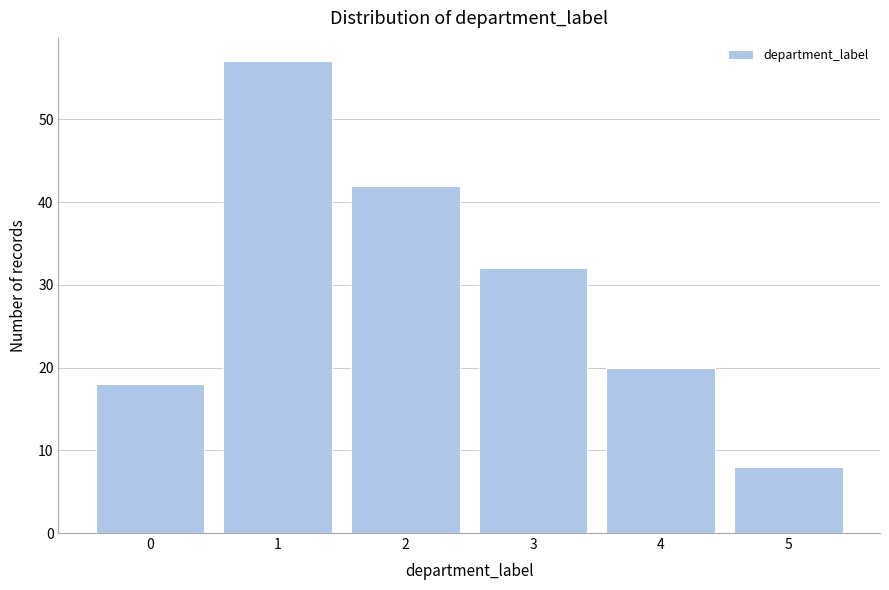

Reading left to right, what are all the values shown in this chart?

0=18	1=57	2=42	3=32	4=20	5=8